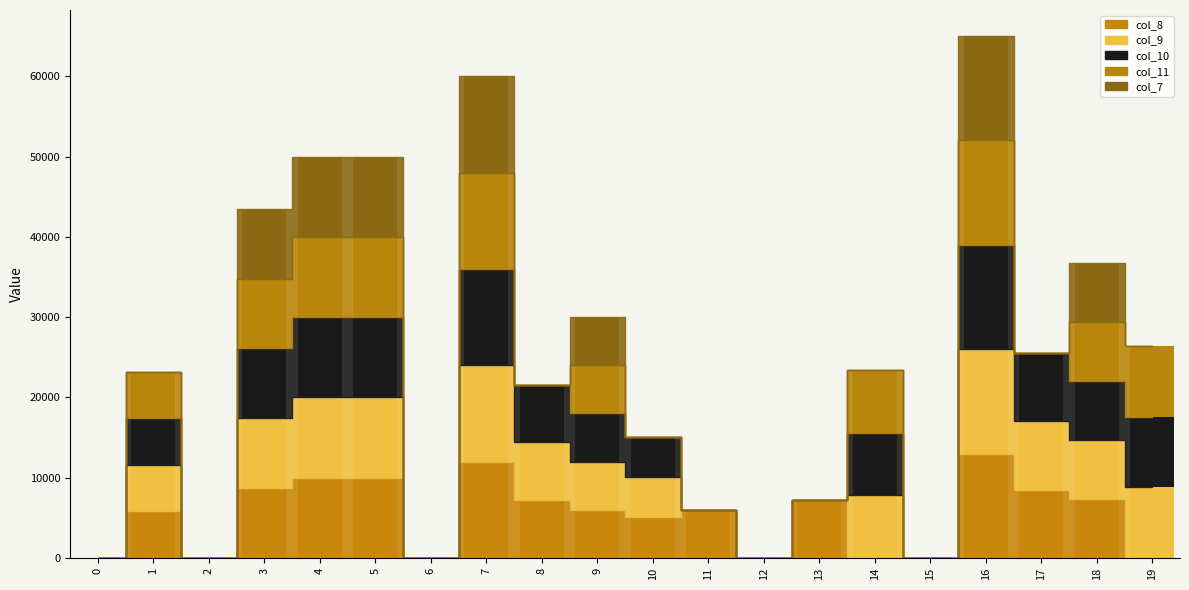

True or false: col_11 has a value of 13695 at 3.

False